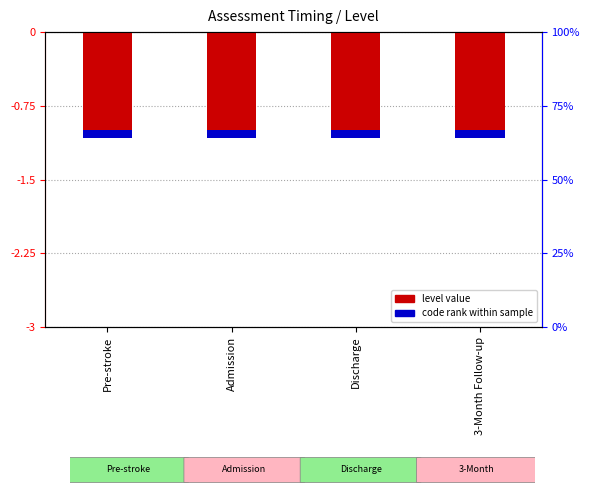

What value does the code rank series have at Admission?

-0.1